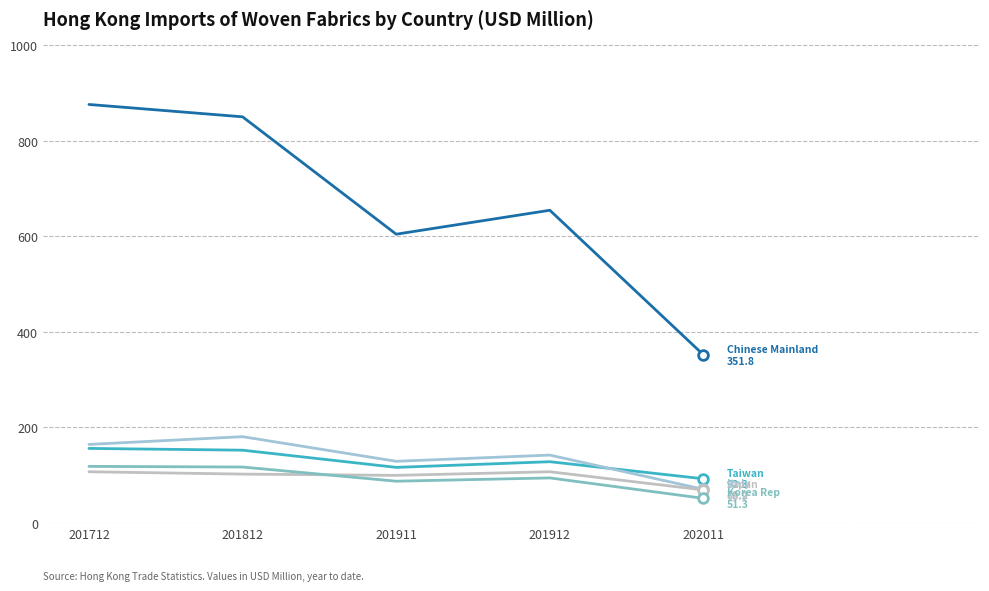

What is the total value across all series at 202011?

634.5